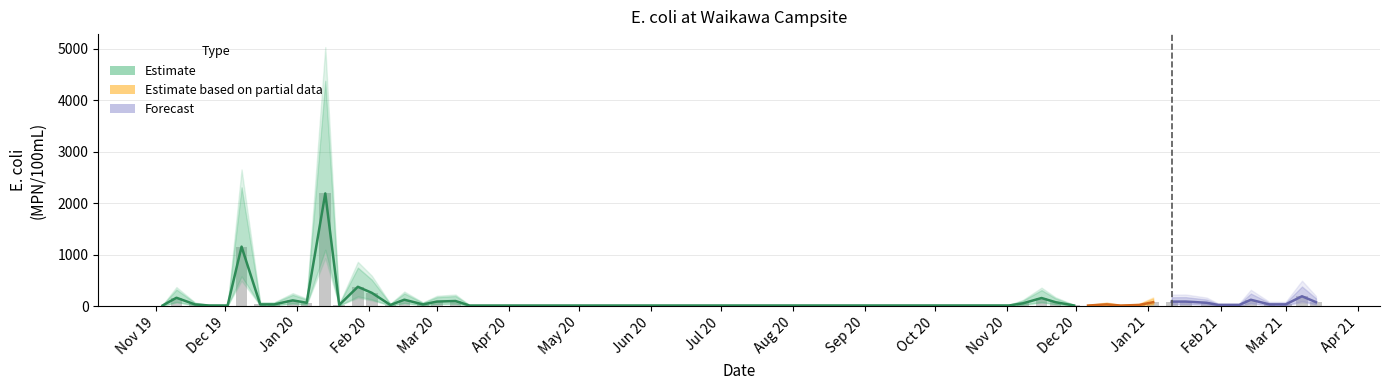

At which category does the chart reach its peak across all series?

2020-01-13